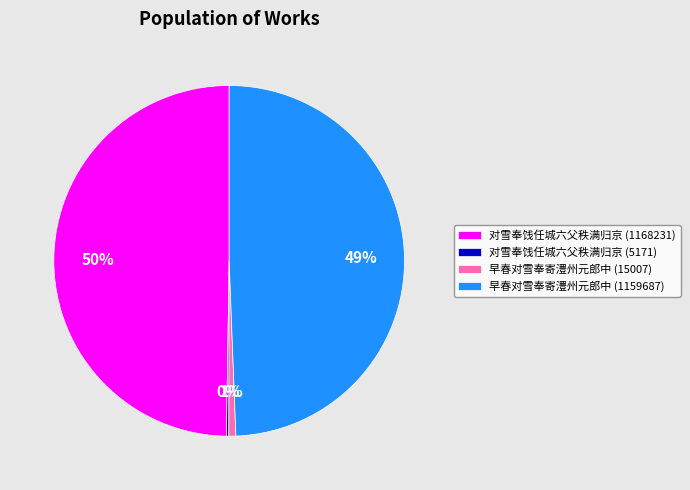

What percentage is the 对雪奉饯任城六父秩满归京 (1168231) slice, to the nearest percent?

50%